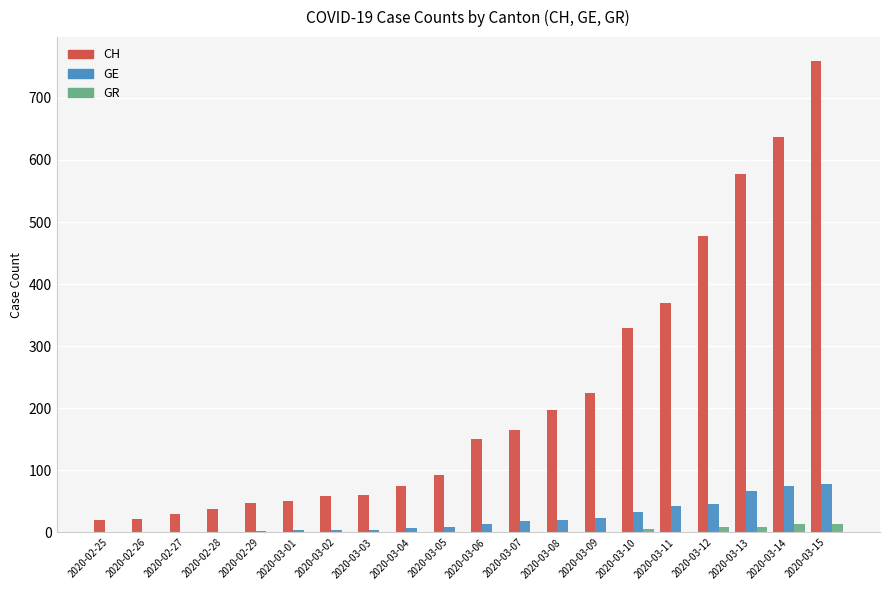

Are the bars grouped side by side (vs. stacked)?

Yes